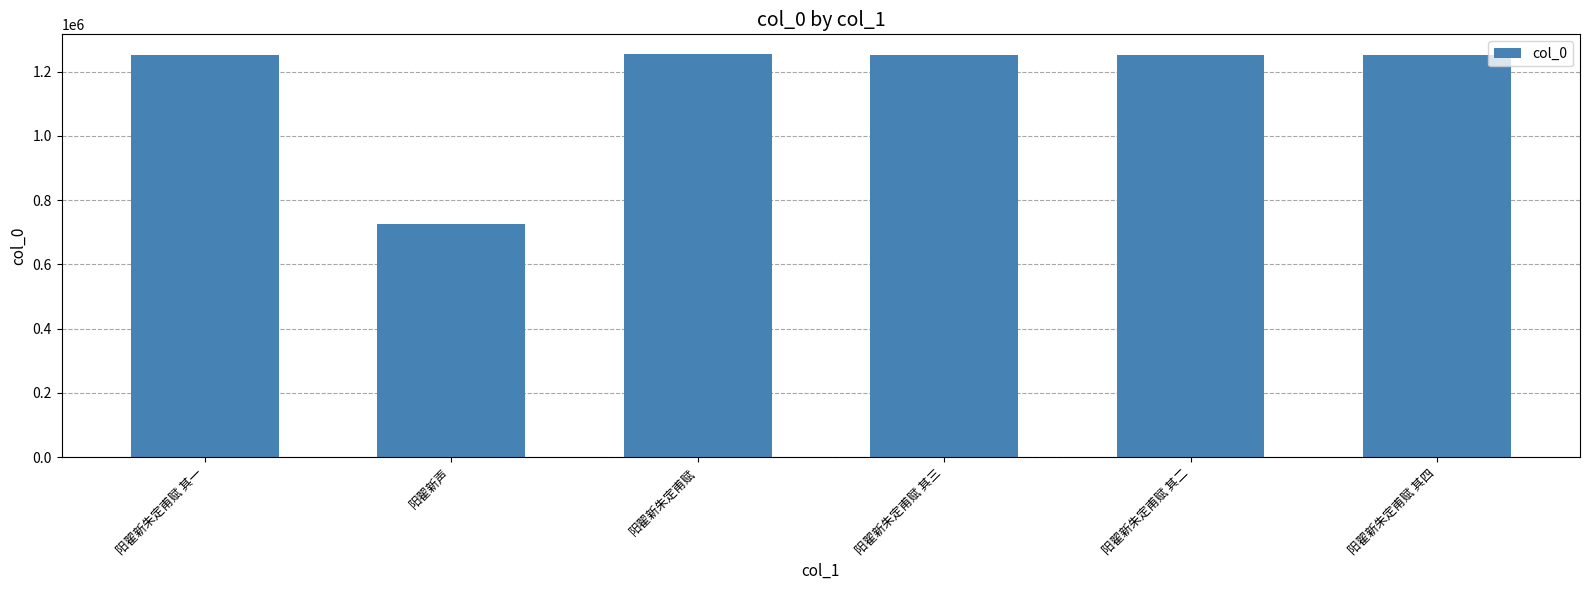

What is the minimum value shown in the chart?

724868